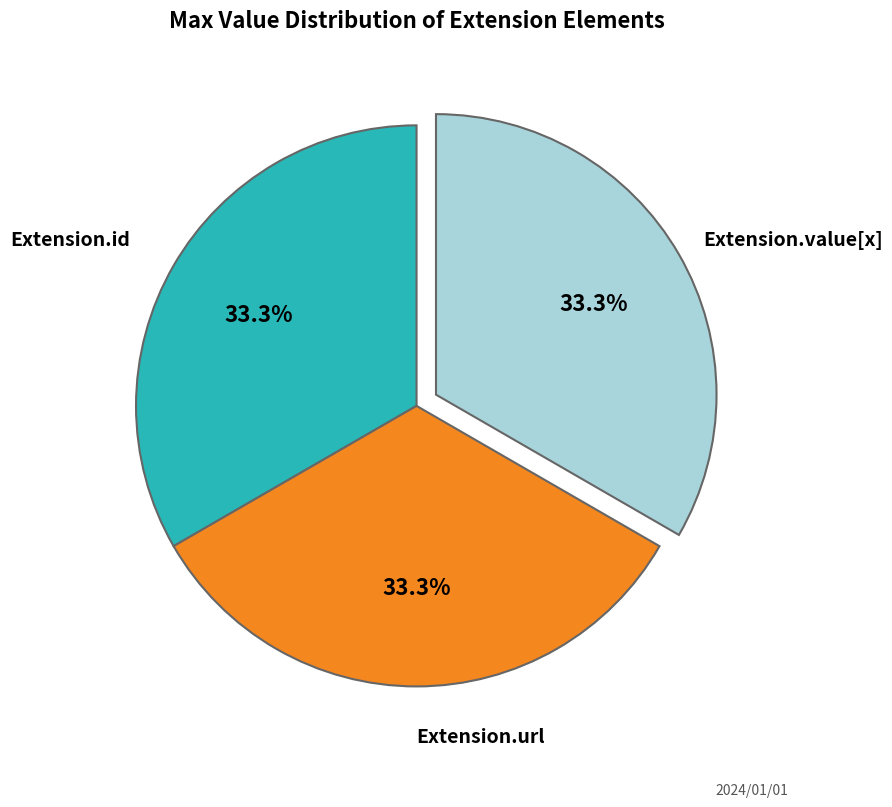

To the nearest percent, what is the difference between the largest and smallest slice percentages?

0%